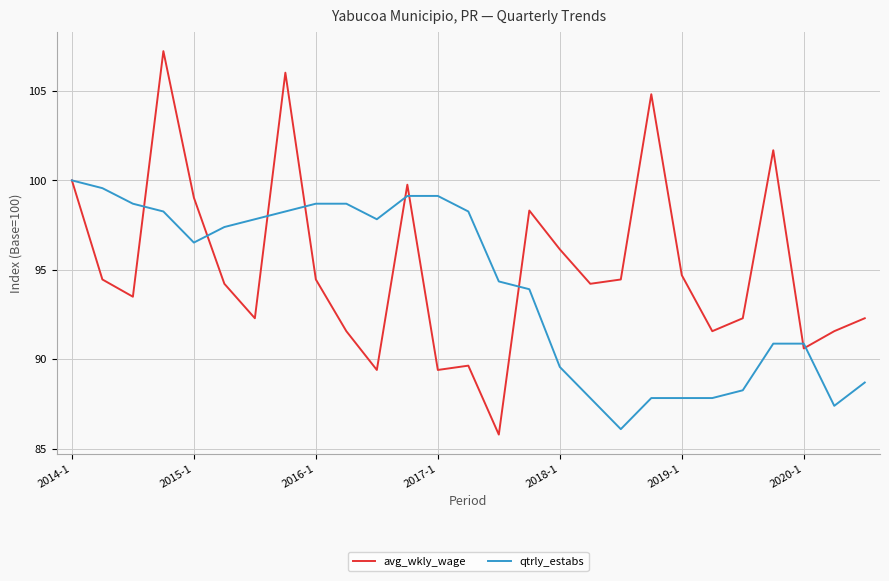

Which series has the largest range (max minus min)?

avg_wkly_wage